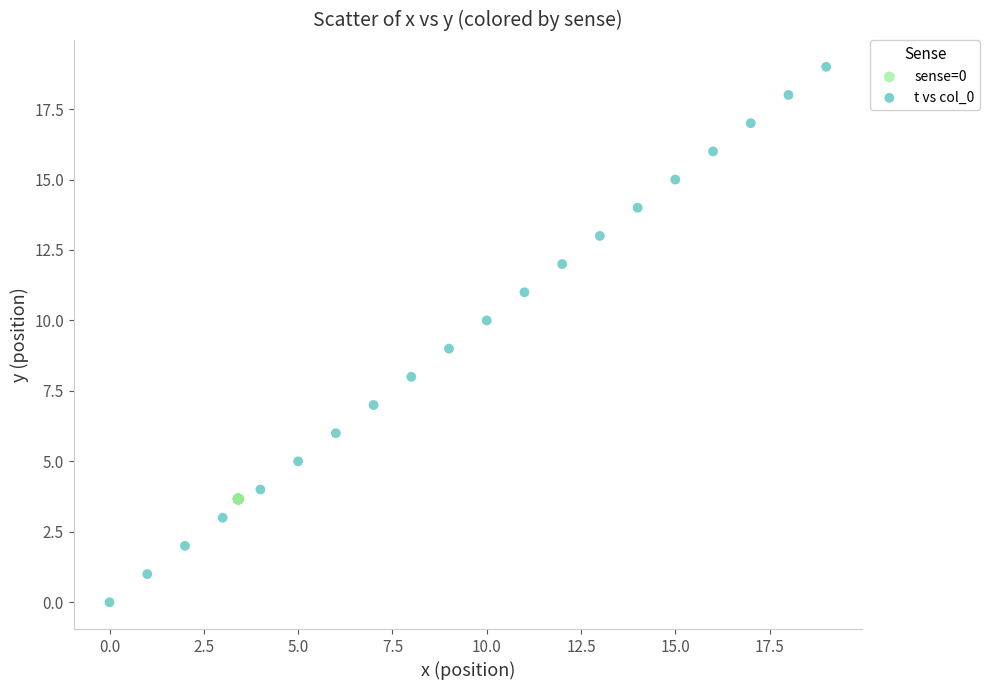

Which series contains the highest Y value?

t vs col_0